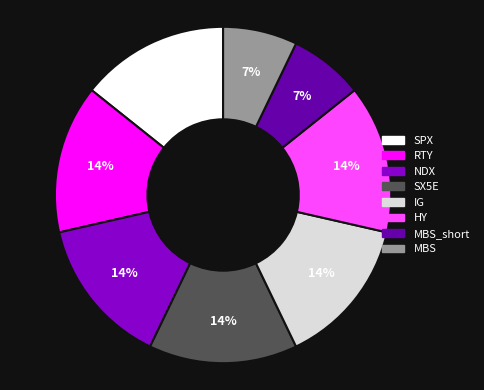

The SPX slice represents 30% of the pie. True or false?

False